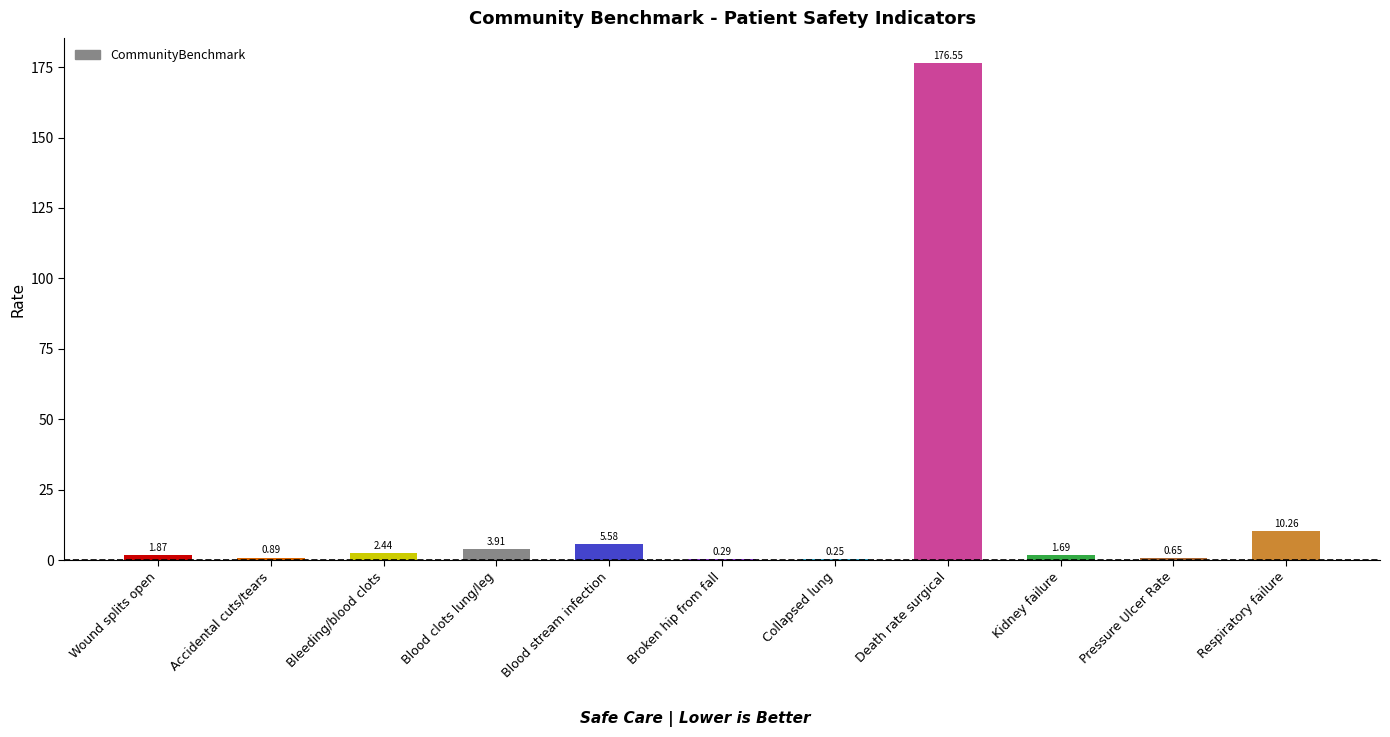

What is the change in value from Wound splits open to Broken hip from fall?

-1.6